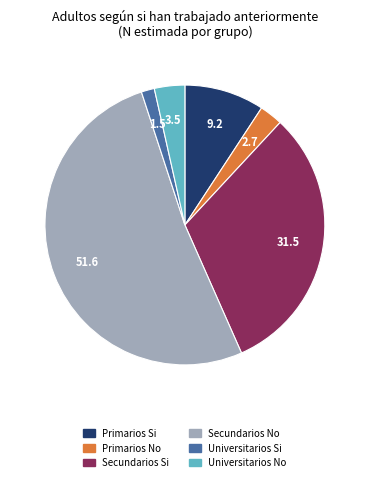

Count the number of slices in the pie.

6